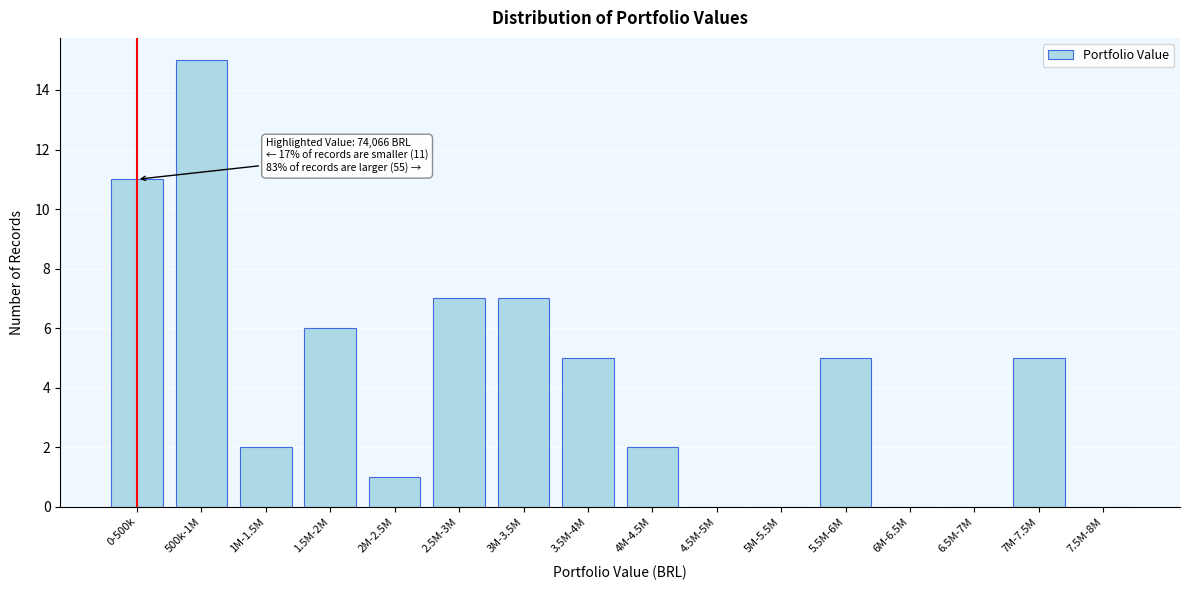

Reading left to right, list all the values displayed in this chart.

0-500k=11	500k-1M=15	1M-1.5M=2	1.5M-2M=6	2M-2.5M=1	2.5M-3M=7	3M-3.5M=7	3.5M-4M=5	4M-4.5M=2	4.5M-5M=0	5M-5.5M=0	5.5M-6M=5	6M-6.5M=0	6.5M-7M=0	7M-7.5M=5	7.5M-8M=0